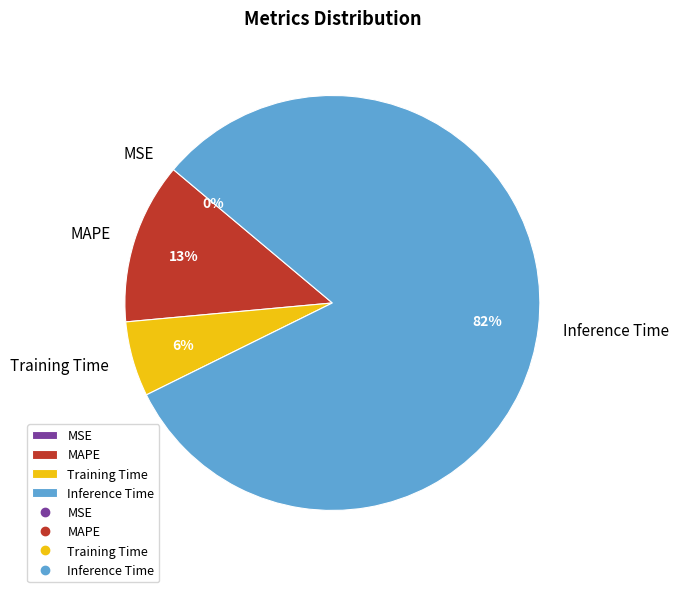

Which has a higher value, Inference Time or Training Time?

Inference Time